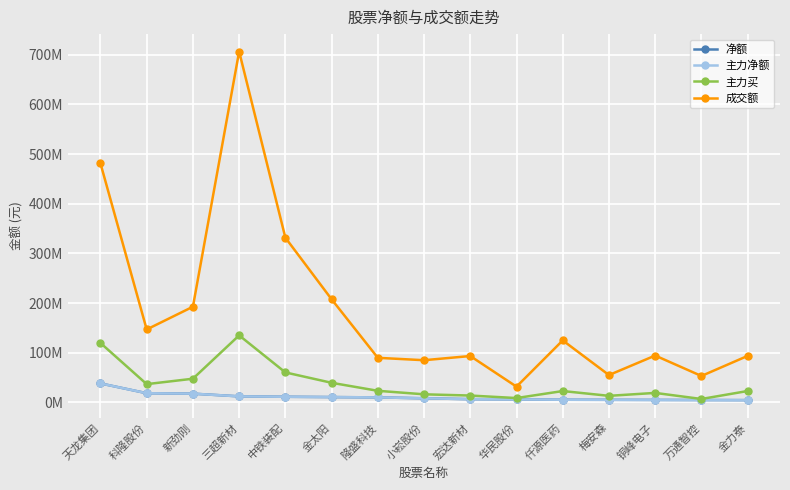

What is the average value of the 主力净额 series?

11148968